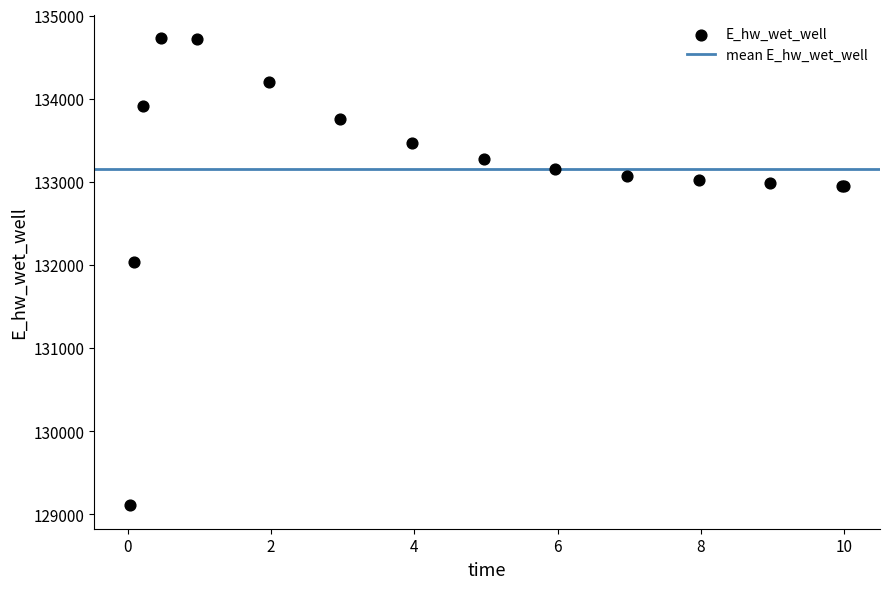

What Y value in the scatter plot is closest to 131917?

132039.8